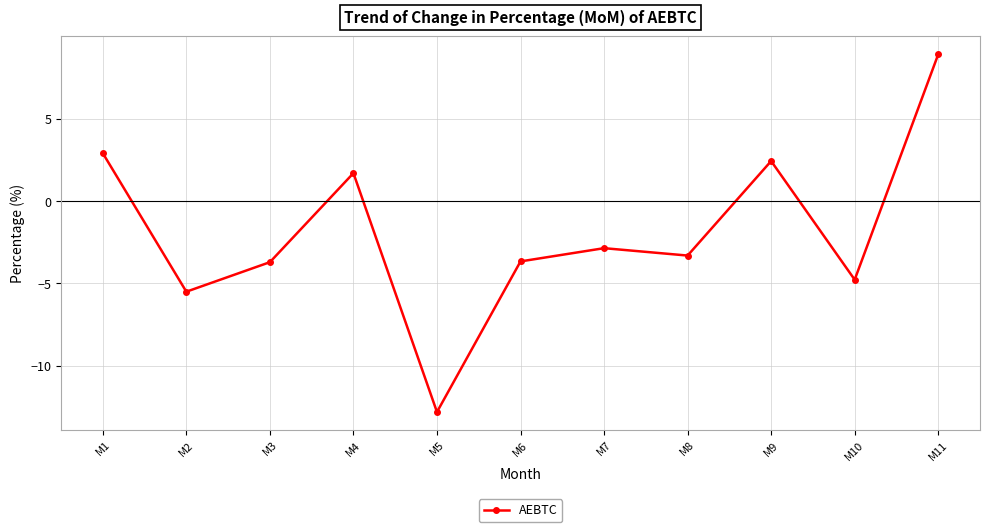

What is the change in value from M2 to M6?

+1.8